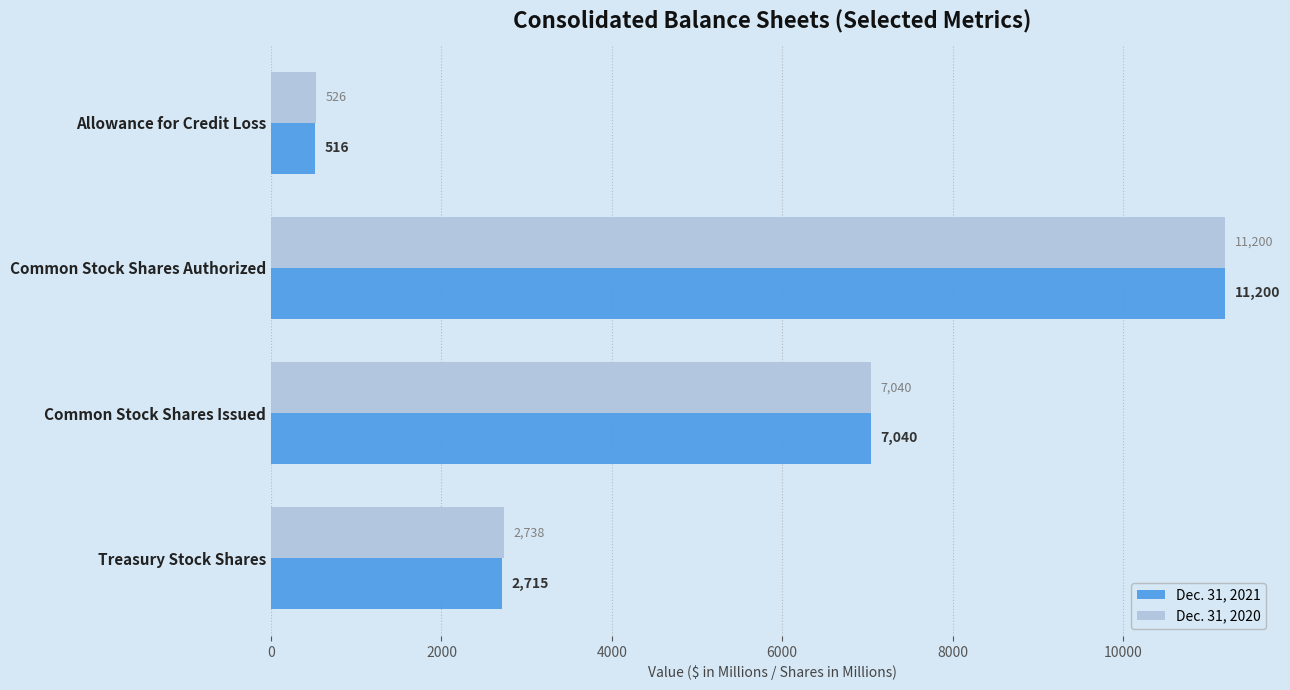

What is the greatest value displayed?

11200